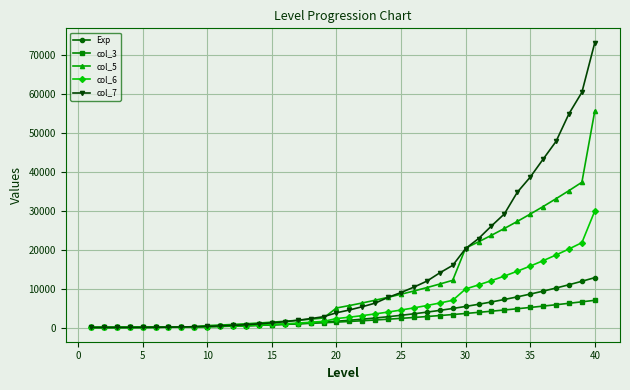

What is the highest value of the Exp series?

12806